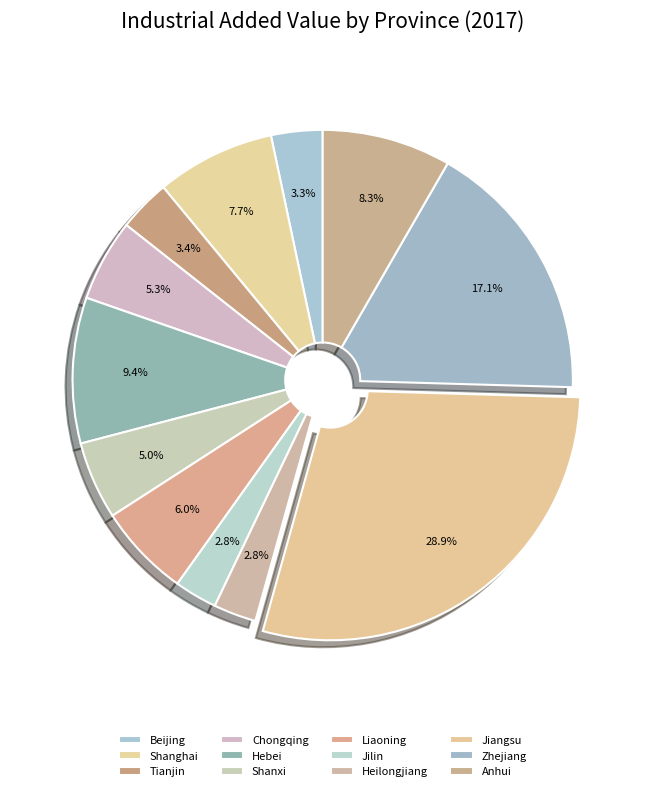

How many segments does this pie chart have?

12